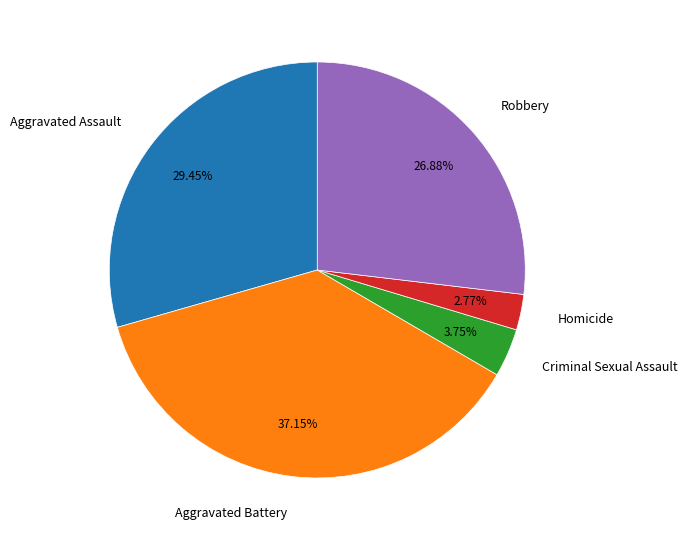

What is the largest slice in the pie chart?

Aggravated Battery